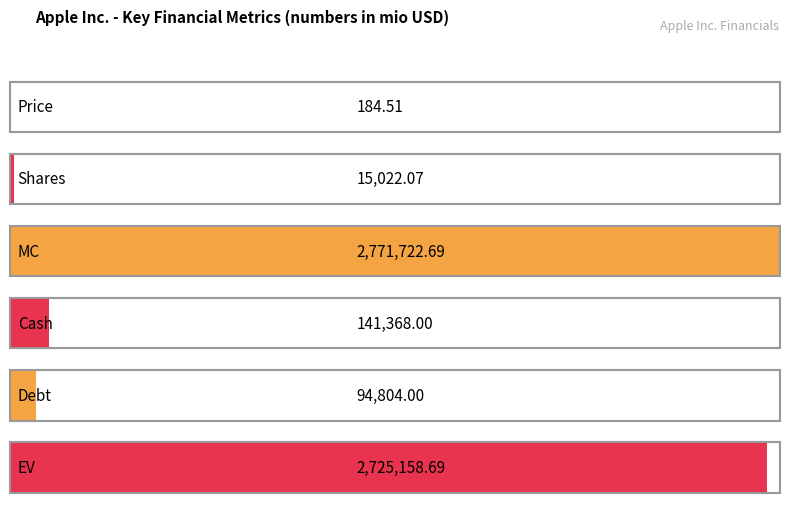

List the labels in order of value, smallest first.

Price, Shares, Debt, Cash, EV, MC